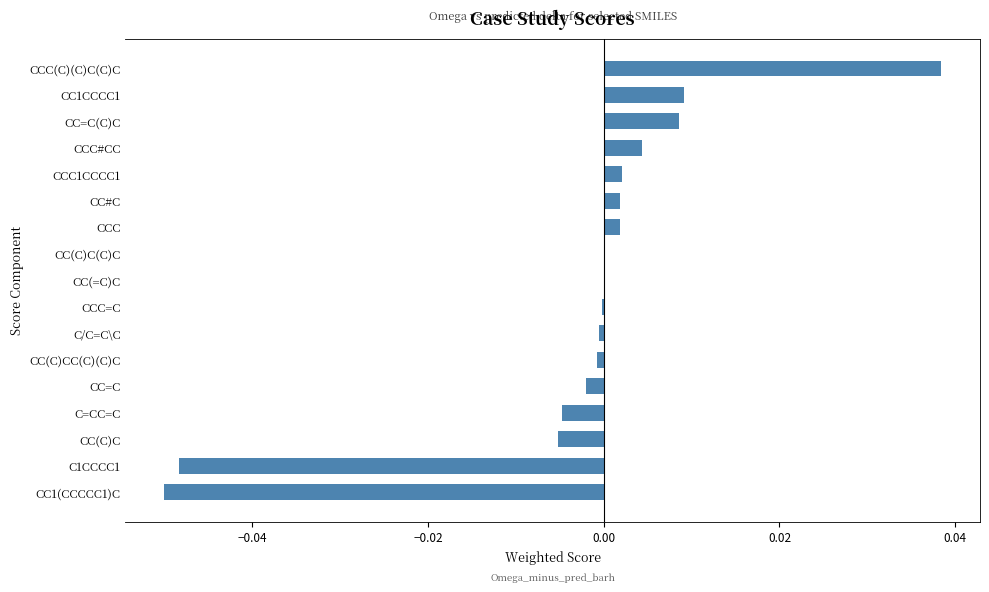

Between CC(C)CC(C)(C)C and CCC(C)(C)C(C)C, which is larger?

CCC(C)(C)C(C)C